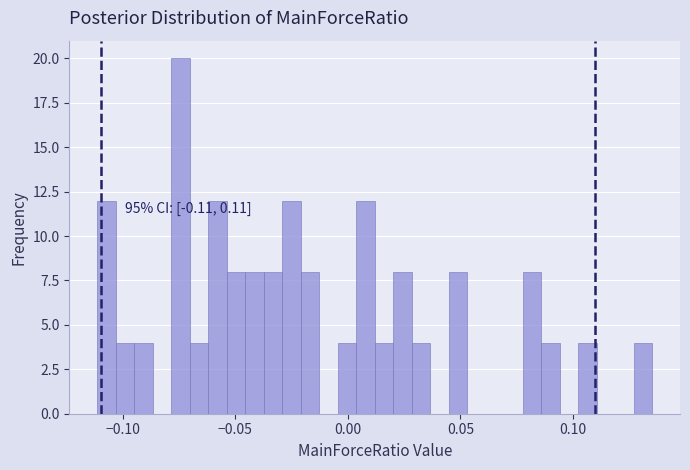

Around what value on the x-axis is the tallest bar? Give the approximate position of its centre, as read against the axis.

-0.075